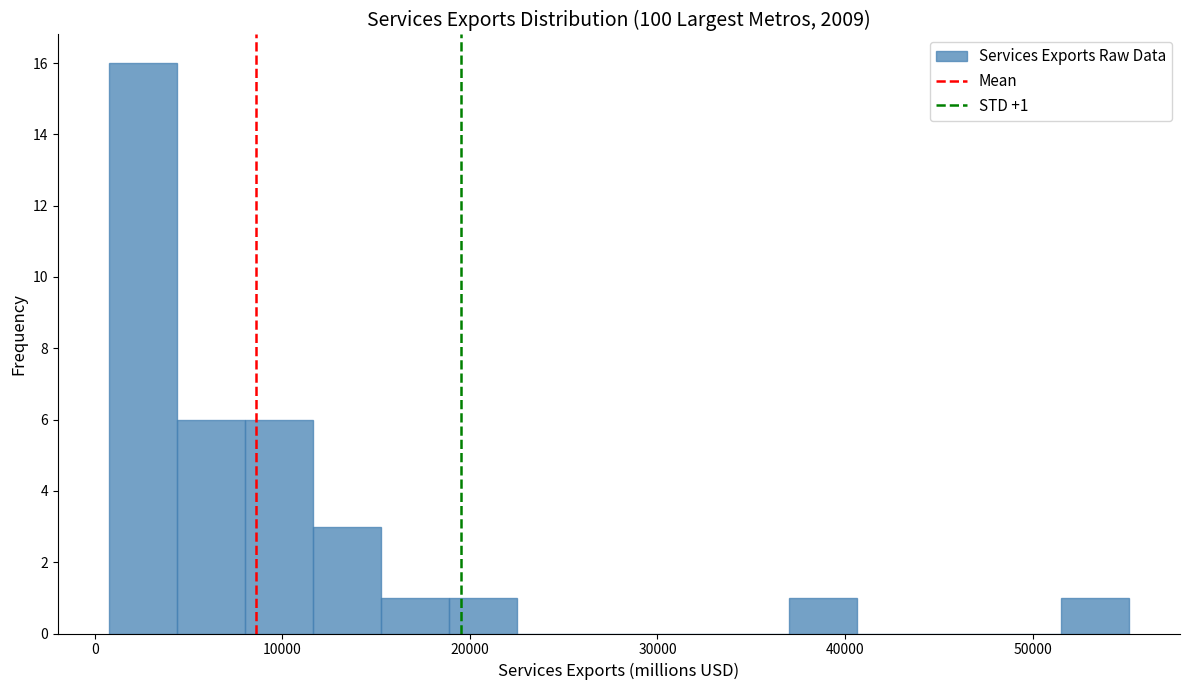

Around what value on the x-axis is the tallest bar? Give the approximate position of its centre, as read against the axis.

3000